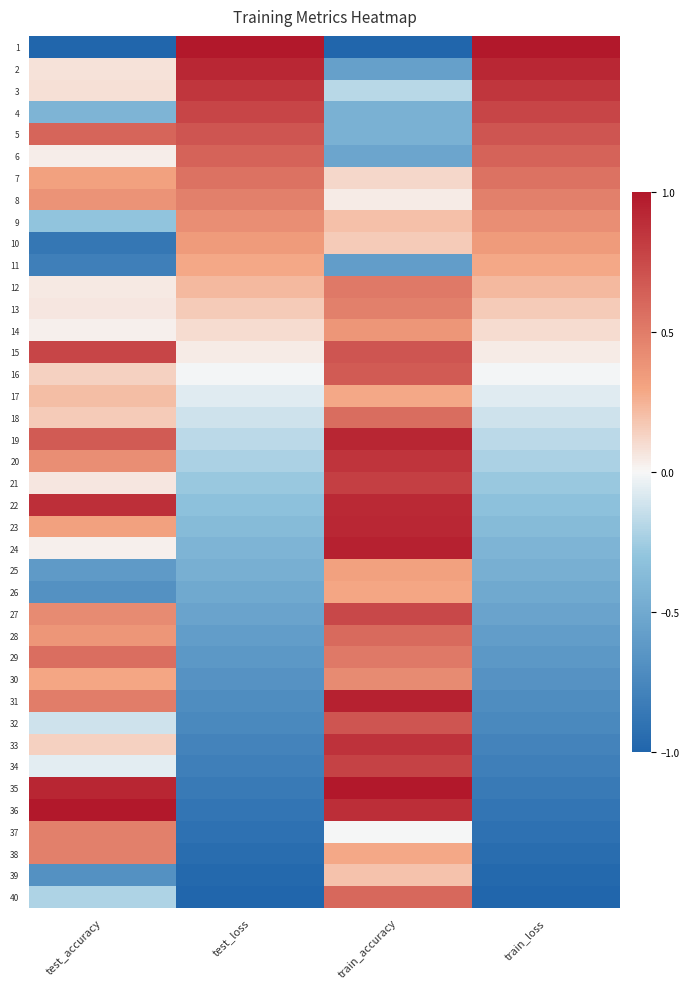

Reading left to right, extract all data points from this chart.

1: test_accuracy=-1.0	test_loss=1.0	train_accuracy=-1.0	train_loss=1.0
2: test_accuracy=0.1	test_loss=0.9	train_accuracy=-0.6	train_loss=0.9
3: test_accuracy=0.1	test_loss=0.8	train_accuracy=-0.2	train_loss=0.8
4: test_accuracy=-0.4	test_loss=0.8	train_accuracy=-0.4	train_loss=0.8
5: test_accuracy=0.6	test_loss=0.7	train_accuracy=-0.4	train_loss=0.7
6: test_accuracy=0.0	test_loss=0.6	train_accuracy=-0.5	train_loss=0.6
7: test_accuracy=0.3	test_loss=0.6	train_accuracy=0.1	train_loss=0.6
8: test_accuracy=0.4	test_loss=0.5	train_accuracy=0.0	train_loss=0.5
9: test_accuracy=-0.3	test_loss=0.4	train_accuracy=0.2	train_loss=0.4
10: test_accuracy=-0.9	test_loss=0.3	train_accuracy=0.2	train_loss=0.3
11: test_accuracy=-0.8	test_loss=0.3	train_accuracy=-0.6	train_loss=0.3
12: test_accuracy=0.0	test_loss=0.2	train_accuracy=0.5	train_loss=0.2
13: test_accuracy=0.1	test_loss=0.2	train_accuracy=0.5	train_loss=0.2
14: test_accuracy=0.0	test_loss=0.1	train_accuracy=0.4	train_loss=0.1
15: test_accuracy=0.8	test_loss=0.0	train_accuracy=0.7	train_loss=0.0
16: test_accuracy=0.1	test_loss=-0.0	train_accuracy=0.7	train_loss=-0.0
17: test_accuracy=0.2	test_loss=-0.1	train_accuracy=0.3	train_loss=-0.1
18: test_accuracy=0.2	test_loss=-0.1	train_accuracy=0.6	train_loss=-0.1
19: test_accuracy=0.7	test_loss=-0.2	train_accuracy=0.9	train_loss=-0.2
20: test_accuracy=0.4	test_loss=-0.2	train_accuracy=0.9	train_loss=-0.2
21: test_accuracy=0.1	test_loss=-0.3	train_accuracy=0.8	train_loss=-0.3
22: test_accuracy=0.9	test_loss=-0.3	train_accuracy=0.9	train_loss=-0.3
23: test_accuracy=0.3	test_loss=-0.4	train_accuracy=0.9	train_loss=-0.4
24: test_accuracy=0.0	test_loss=-0.4	train_accuracy=0.9	train_loss=-0.4
25: test_accuracy=-0.6	test_loss=-0.5	train_accuracy=0.3	train_loss=-0.5
26: test_accuracy=-0.7	test_loss=-0.5	train_accuracy=0.3	train_loss=-0.5
27: test_accuracy=0.4	test_loss=-0.5	train_accuracy=0.8	train_loss=-0.5
28: test_accuracy=0.4	test_loss=-0.6	train_accuracy=0.6	train_loss=-0.6
29: test_accuracy=0.6	test_loss=-0.6	train_accuracy=0.5	train_loss=-0.6
30: test_accuracy=0.3	test_loss=-0.7	train_accuracy=0.4	train_loss=-0.7
31: test_accuracy=0.5	test_loss=-0.7	train_accuracy=0.9	train_loss=-0.7
32: test_accuracy=-0.1	test_loss=-0.7	train_accuracy=0.7	train_loss=-0.7
33: test_accuracy=0.1	test_loss=-0.8	train_accuracy=0.9	train_loss=-0.8
34: test_accuracy=-0.1	test_loss=-0.8	train_accuracy=0.8	train_loss=-0.8
35: test_accuracy=0.9	test_loss=-0.8	train_accuracy=1.0	train_loss=-0.8
36: test_accuracy=1.0	test_loss=-0.9	train_accuracy=0.9	train_loss=-0.9
37: test_accuracy=0.5	test_loss=-0.9	train_accuracy=-0.0	train_loss=-0.9
38: test_accuracy=0.5	test_loss=-0.9	train_accuracy=0.3	train_loss=-0.9
39: test_accuracy=-0.7	test_loss=-1.0	train_accuracy=0.2	train_loss=-1.0
40: test_accuracy=-0.2	test_loss=-1.0	train_accuracy=0.6	train_loss=-1.0